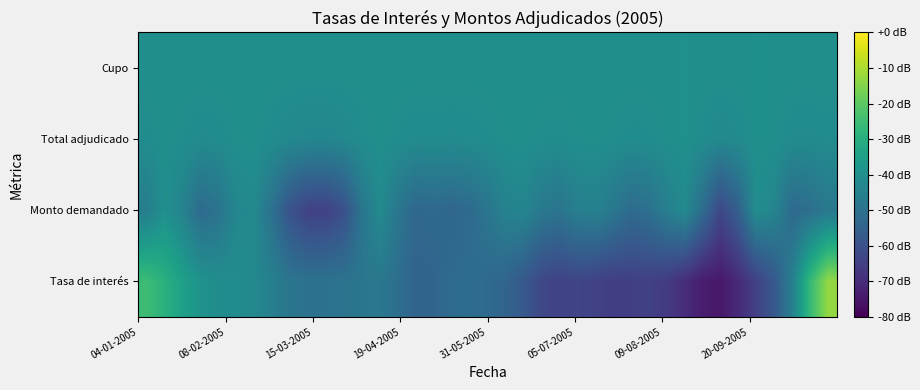

Count the number of data series in this chart.

4